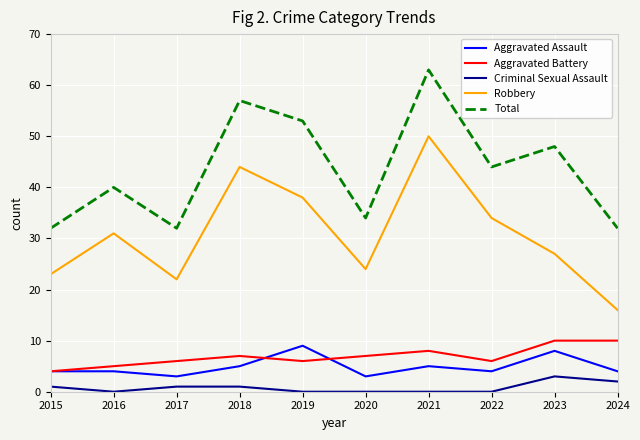

Rank the series by their maximum value, from highest to lowest.

Total, Robbery, Aggravated Battery, Aggravated Assault, Criminal Sexual Assault